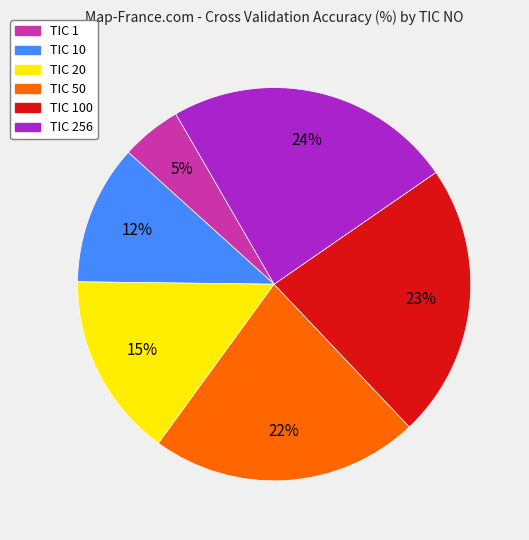

Is there a majority slice in this chart?

No